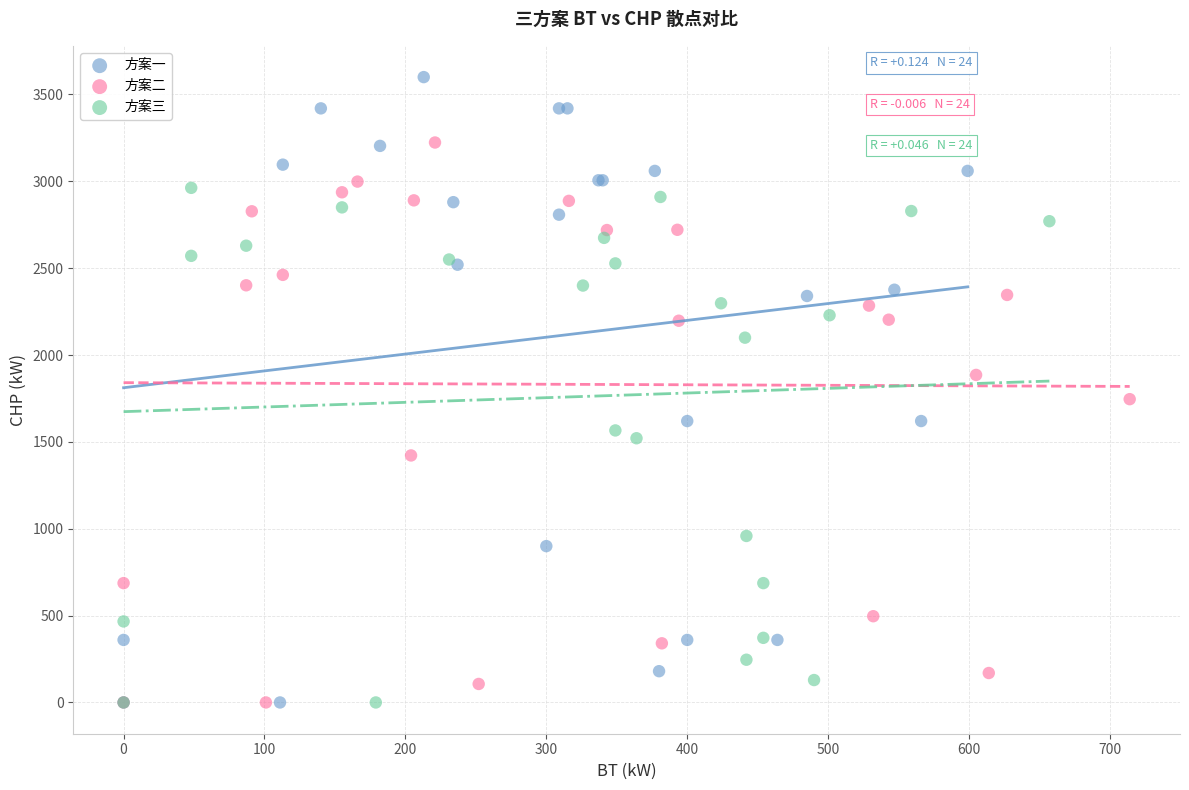

Which series reaches the maximum Y coordinate?

方案一